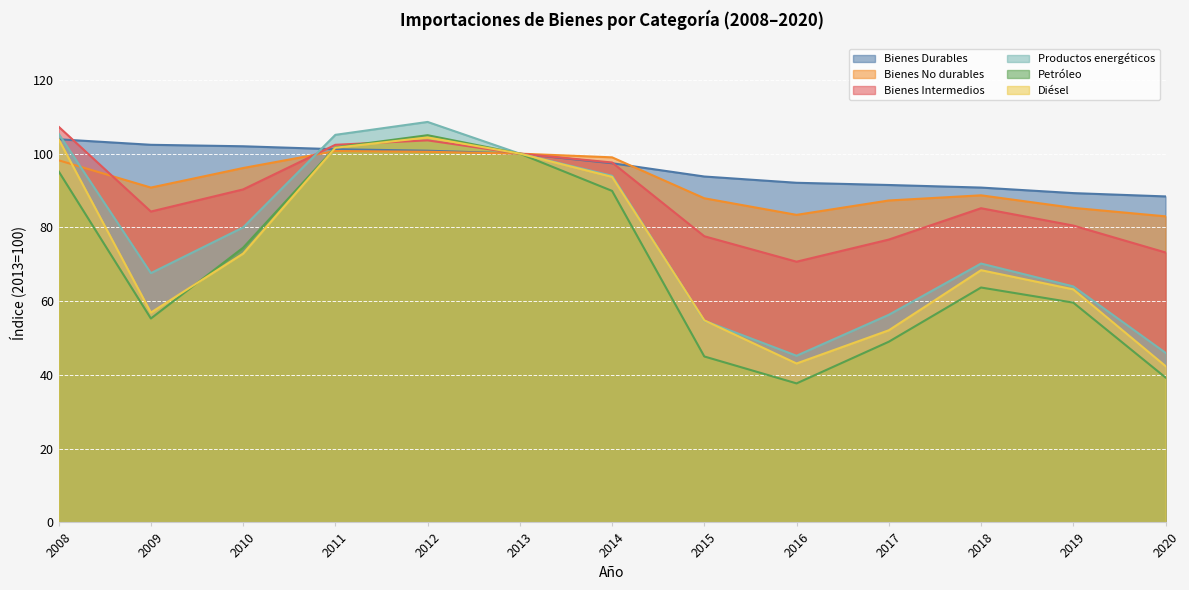

List the series in order of their peak value, highest first.

Productos energéticos, Bienes Intermedios, Petróleo, Diésel, Bienes Durables, Bienes No durables